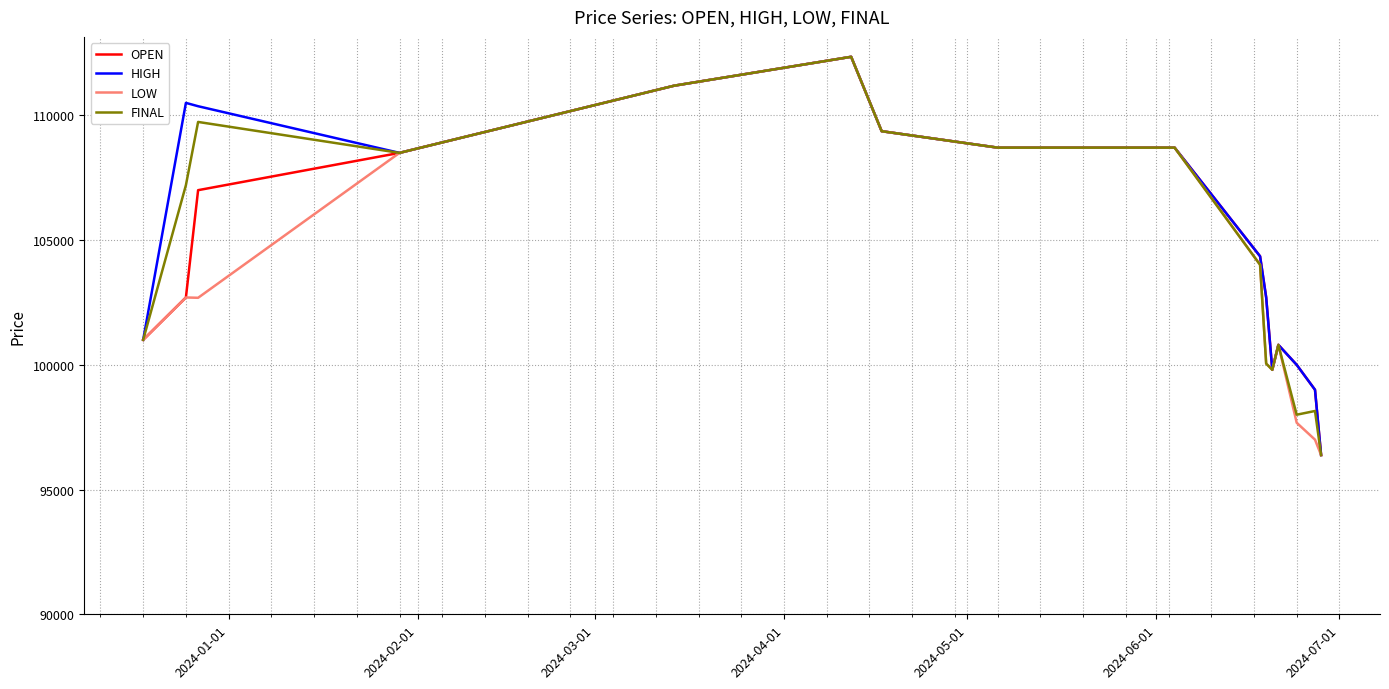

What is the highest value of the HIGH series?

112347